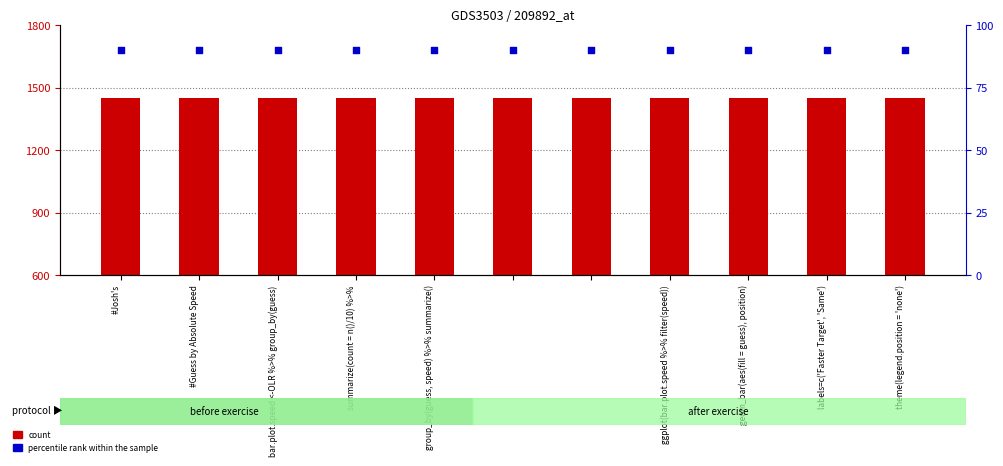

What are all the series names shown in the legend?

count, percentile rank within the sample